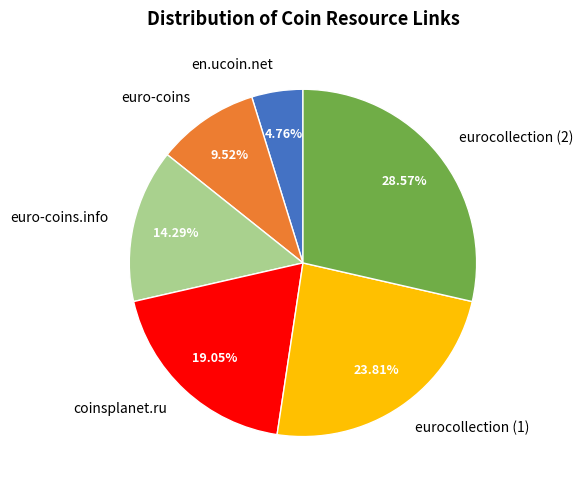

Does any single category account for the majority?

No